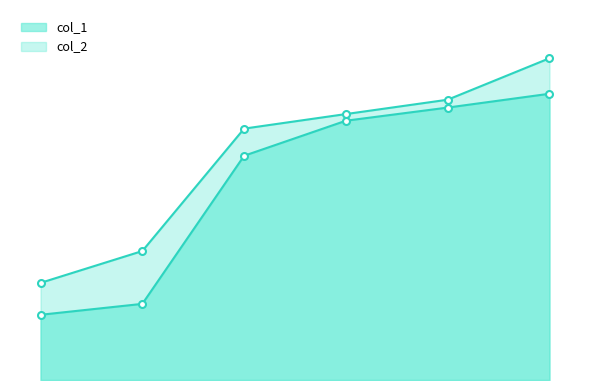

True or false: col_2 and col_1 cross at least once.

False